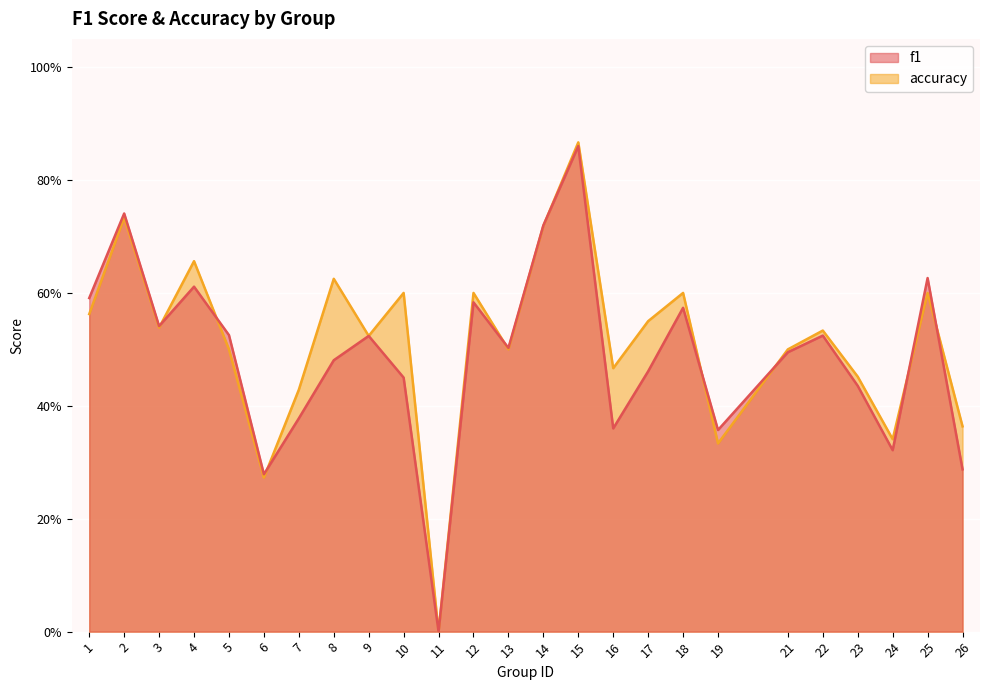

What is the value of the f1 point at the 22nd from the left?

0.4